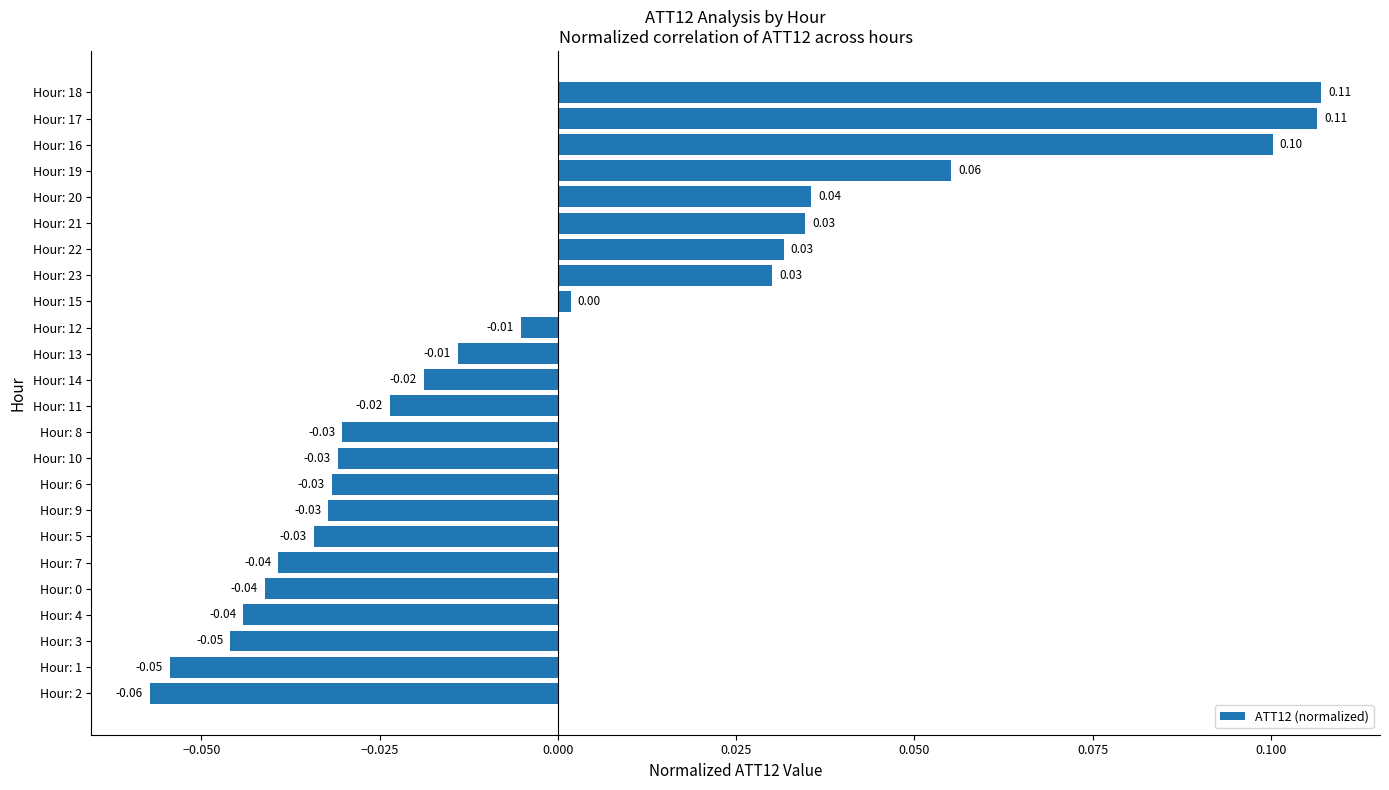

Count the number of values greater than 0.

9